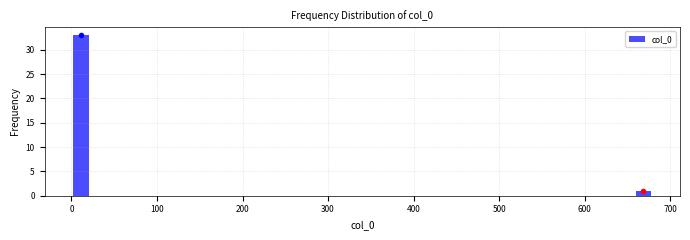

Read against the x-axis, roughly where is the centre of the tallest bar?

10